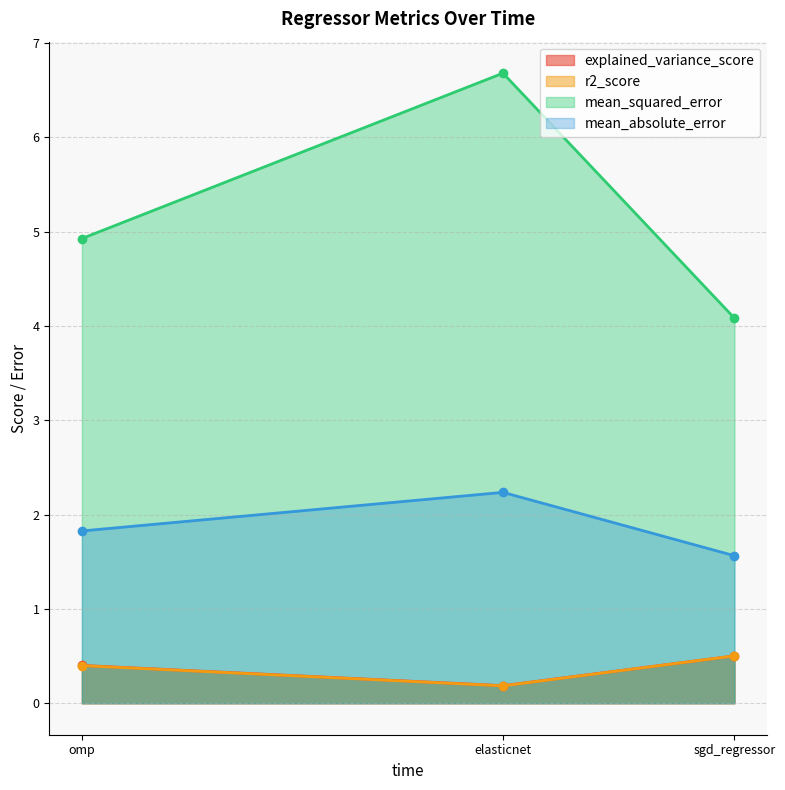

What is the difference between the mean_squared_error values at elasticnet and omp?

1.8